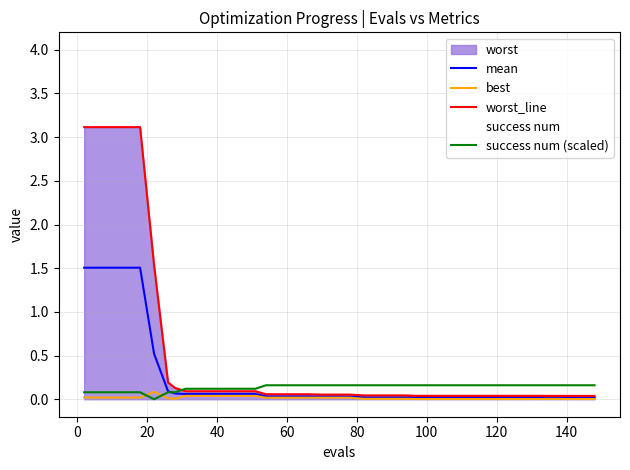

What is the highest value of the mean series?

1.5